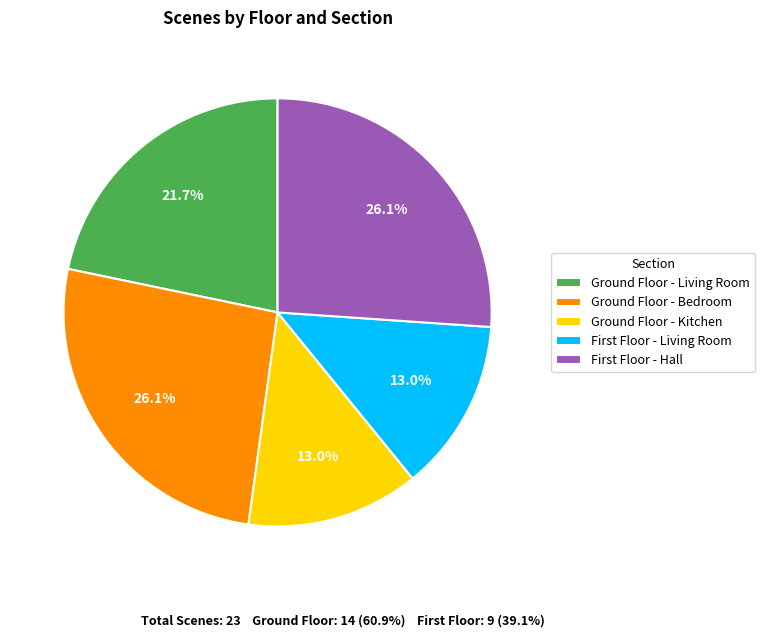

How many segments does this pie chart have?

5